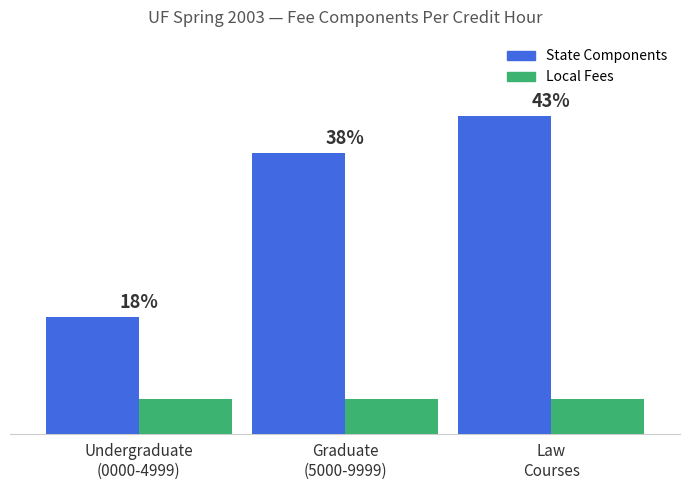

What is the label of the 2nd bar from the right?

Graduate
(5000-9999)